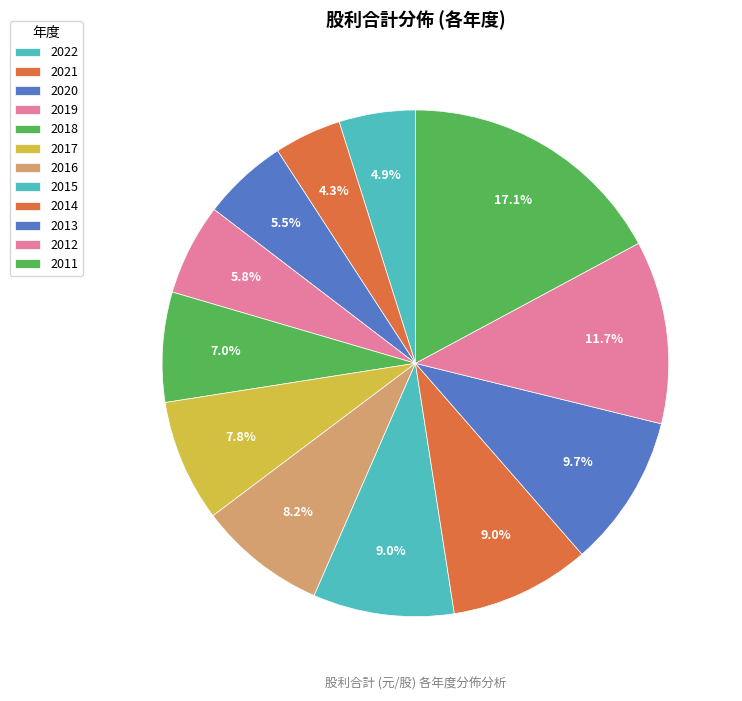

Does any single category account for the majority?

No